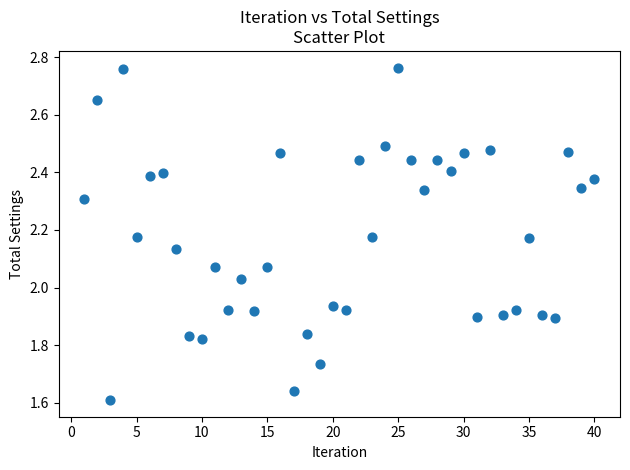

What is the range of X values (max minus min)?

39.0